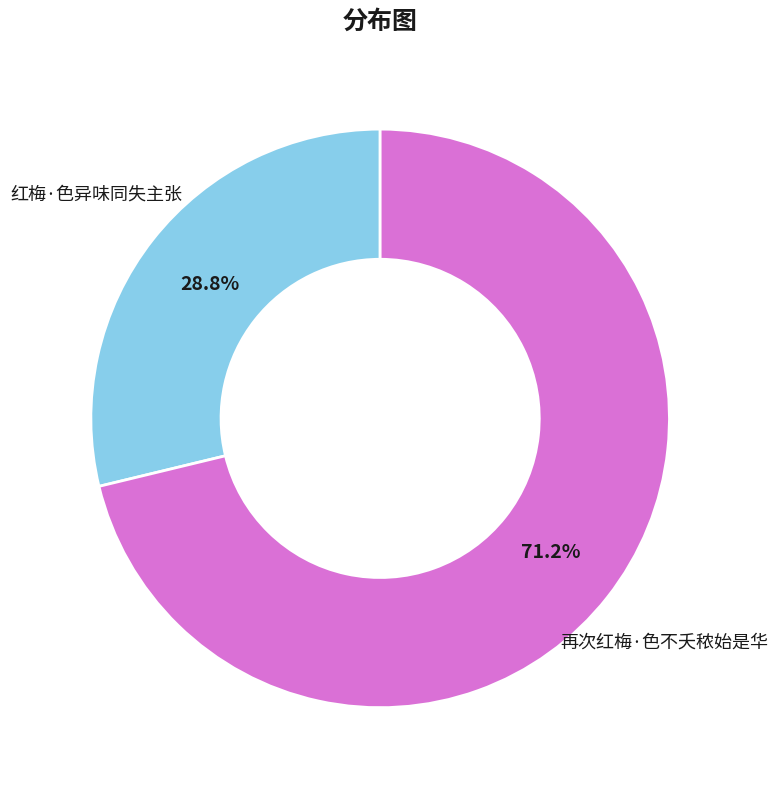

To the nearest percent, what portion does 红梅·色异味同失主张 represent?

29%